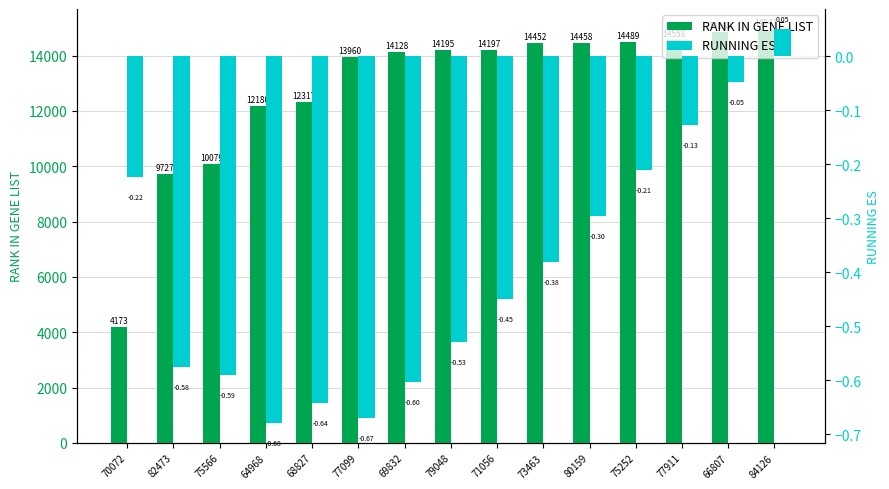

How many bars are there in total?

30